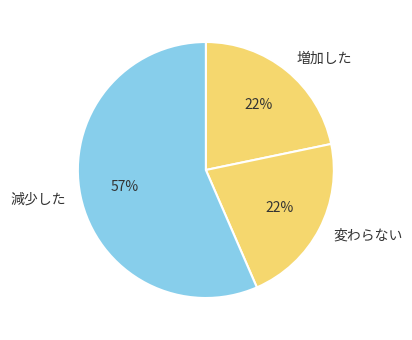

How many slices are in this pie chart?

3